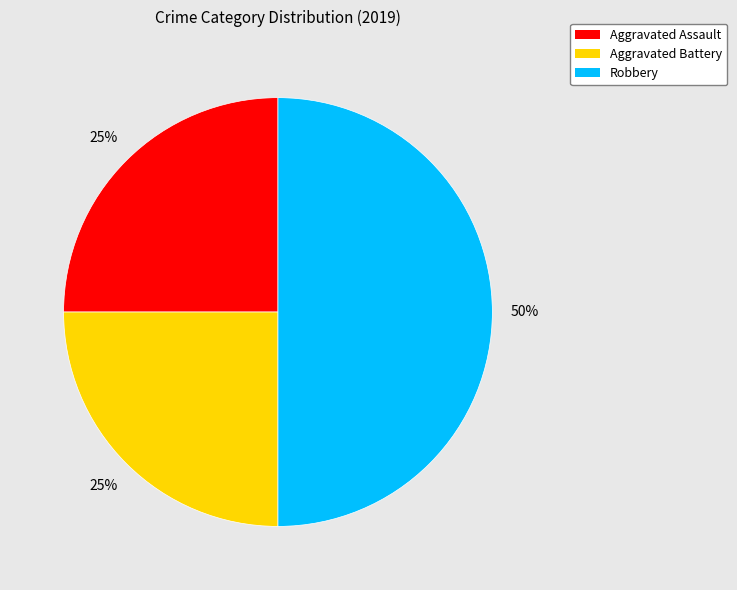

Approximately how many times larger is the value at Aggravated Battery compared to Aggravated Assault?

1.0